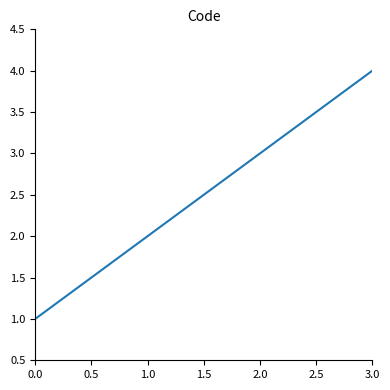

What is the ratio of the value at 0.0 to the value at 1.0?

0.5